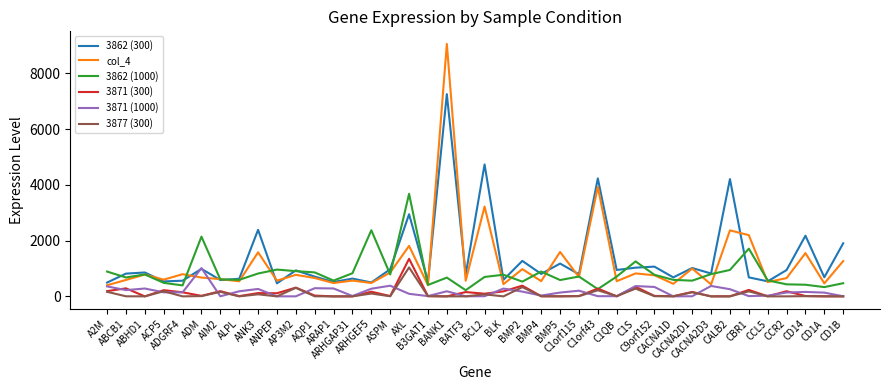

What are all the series names shown in the legend?

3862 (300), col_4, 3862 (1000), 3871 (300), 3871 (1000), 3877 (300)